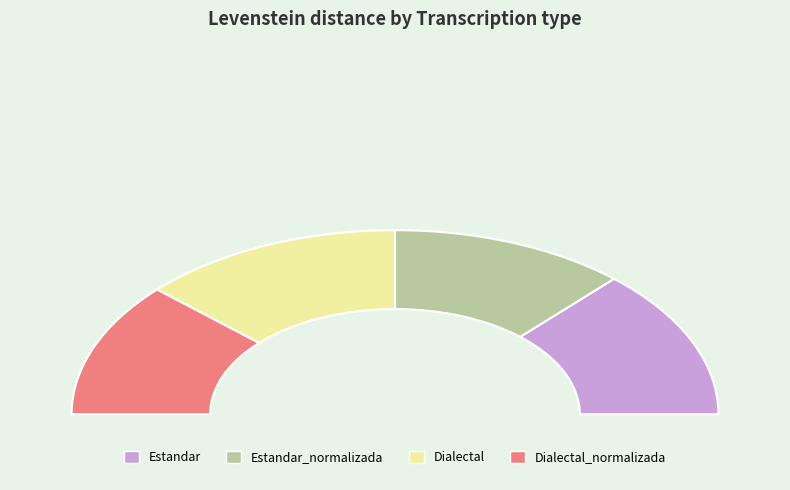

Is there any slice that represents more than half of the pie?

No